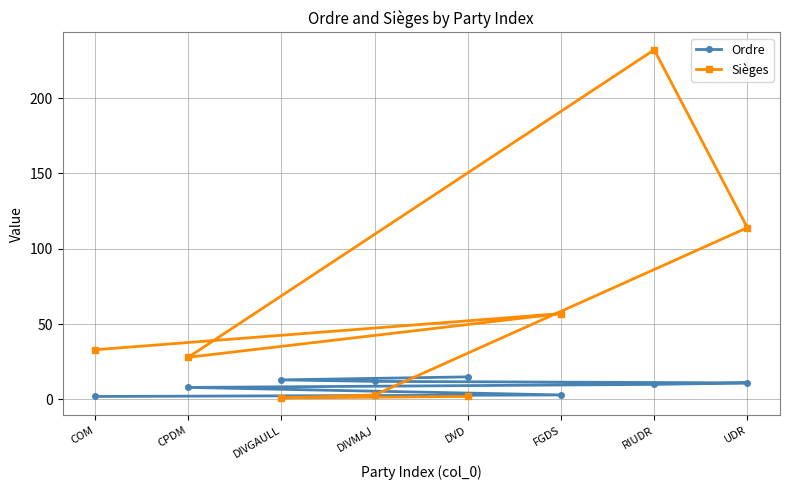

How many interior local valleys does the Sièges series have?

2